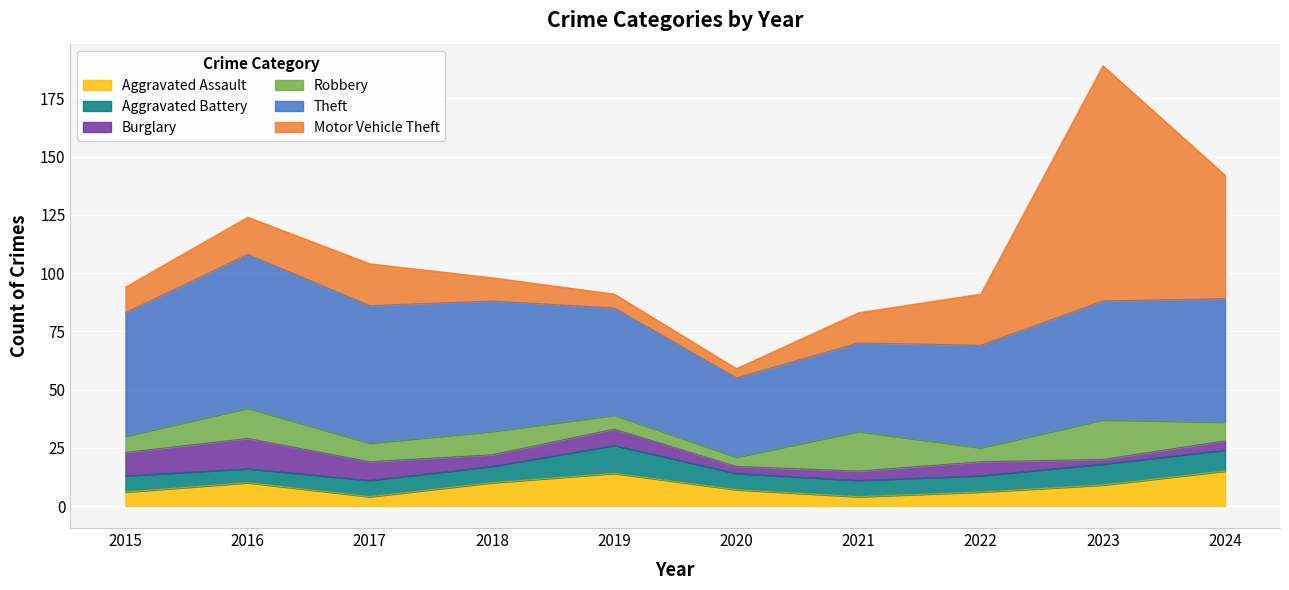

Reading left to right, transcribe all the data shown in this chart.

Aggravated Assault: 6	10	4	10	14	7	4	6	9	15
Aggravated Battery: 7	6	7	7	12	7	7	7	9	9
Burglary: 10	13	8	5	7	3	4	6	2	4
Robbery: 7	13	8	10	6	4	17	6	17	8
Theft: 53	66	59	56	46	34	38	44	51	53
Motor Vehicle Theft: 11	16	18	10	6	4	13	22	101	53